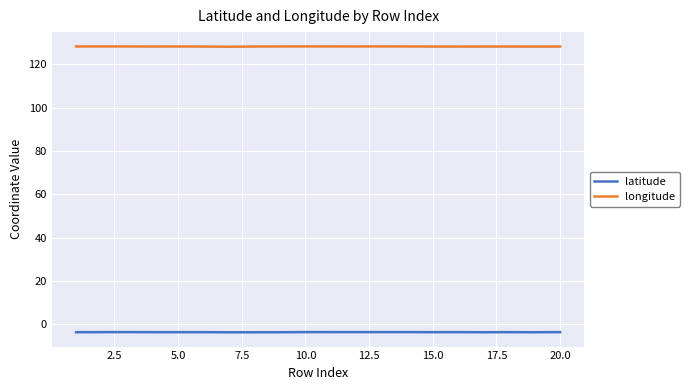

True or false: latitude and longitude intersect in this chart.

False